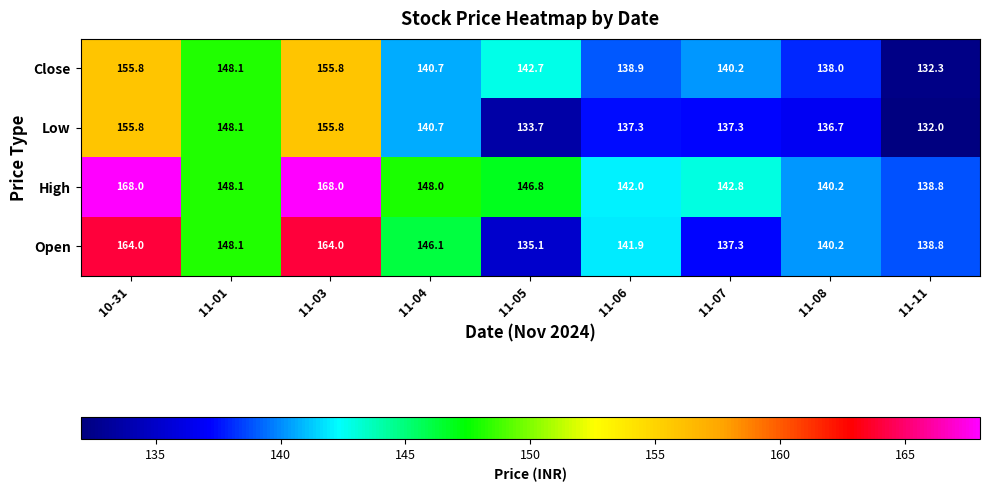

Which category has the lowest value across all series?

11-11